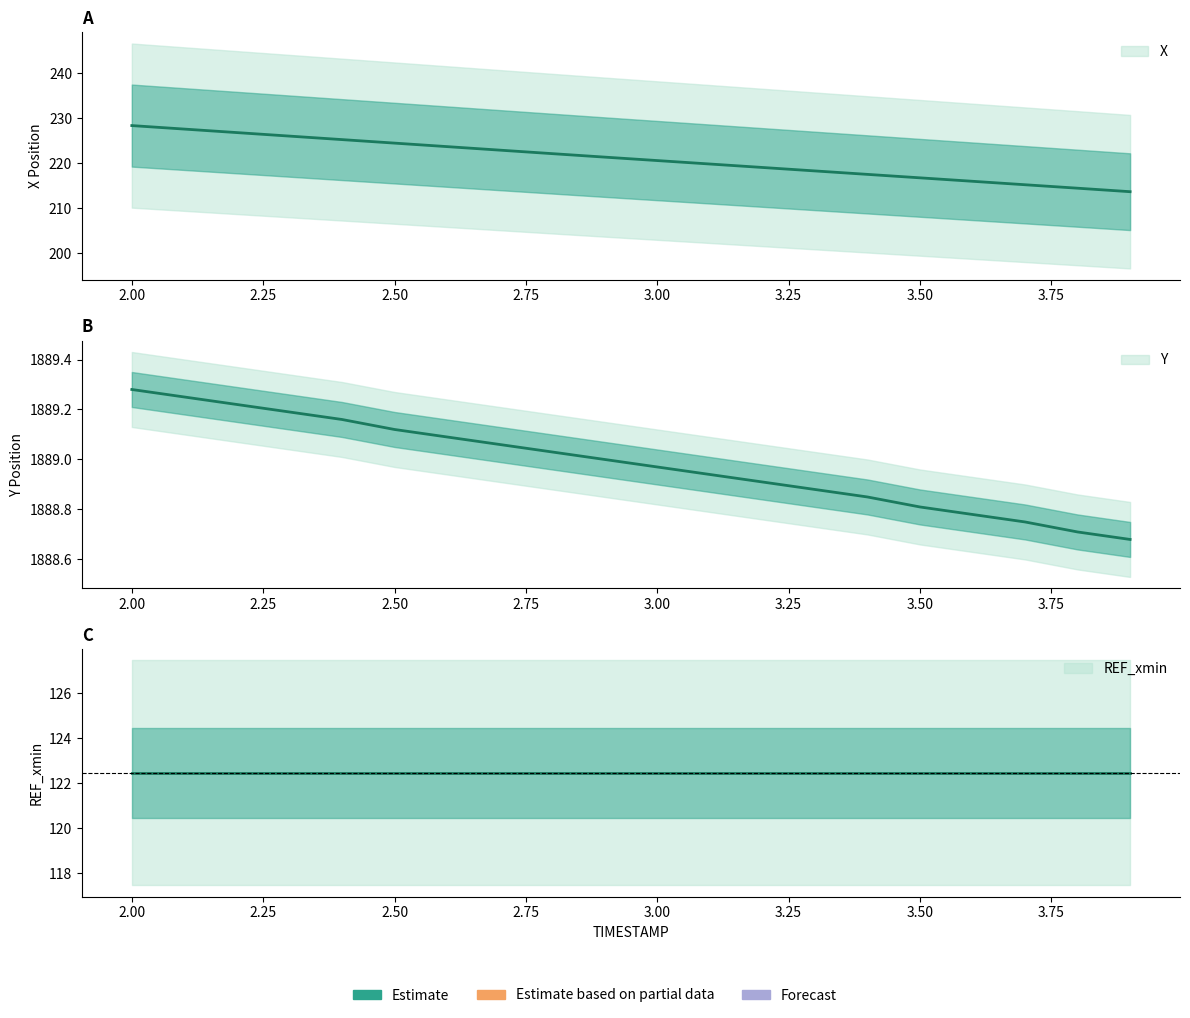

Between 3.2 and 3.3, which series saw the biggest shift?

X